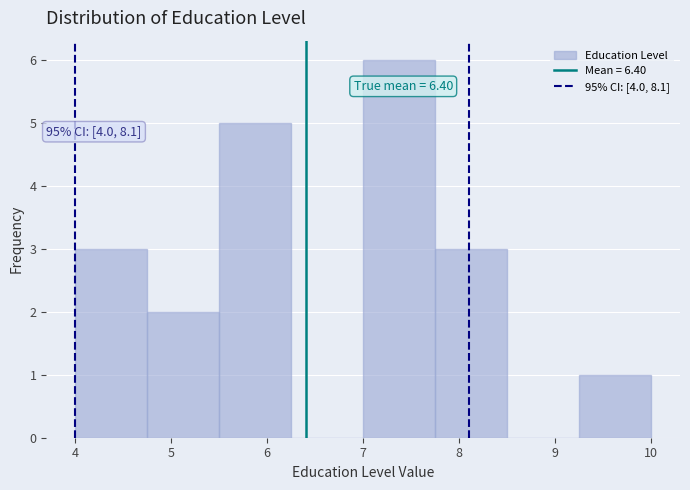

Over which range of the x-axis is the bar tallest?

7.00 to 7.75